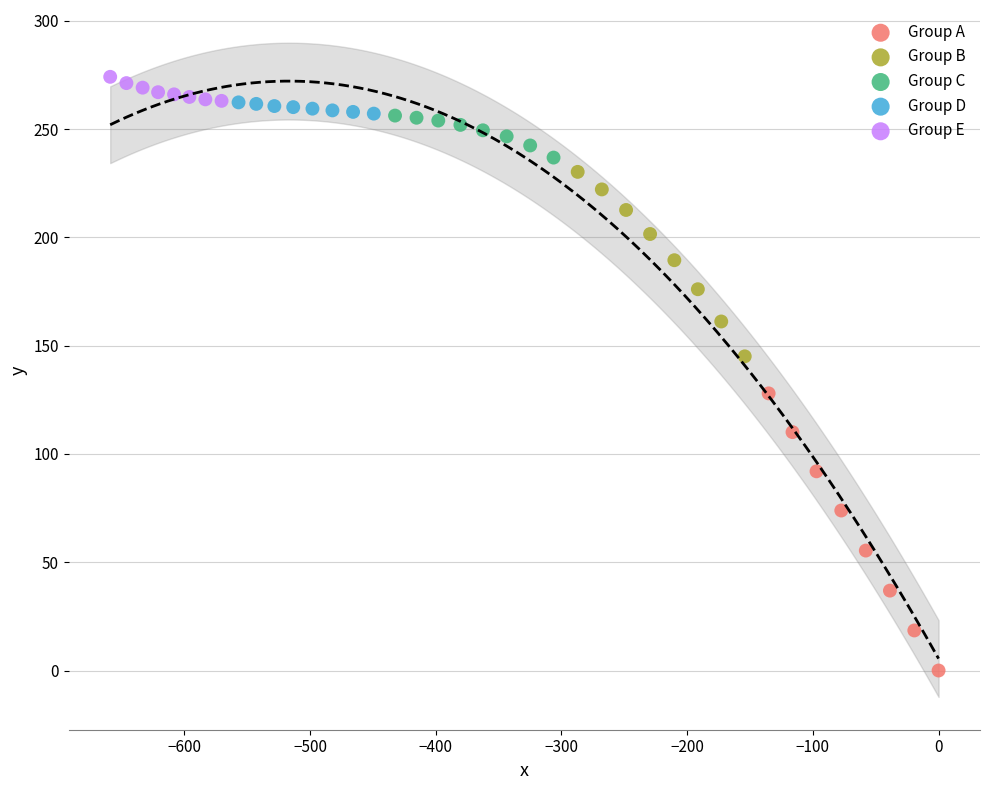

Which series reaches the maximum Y coordinate?

Group E